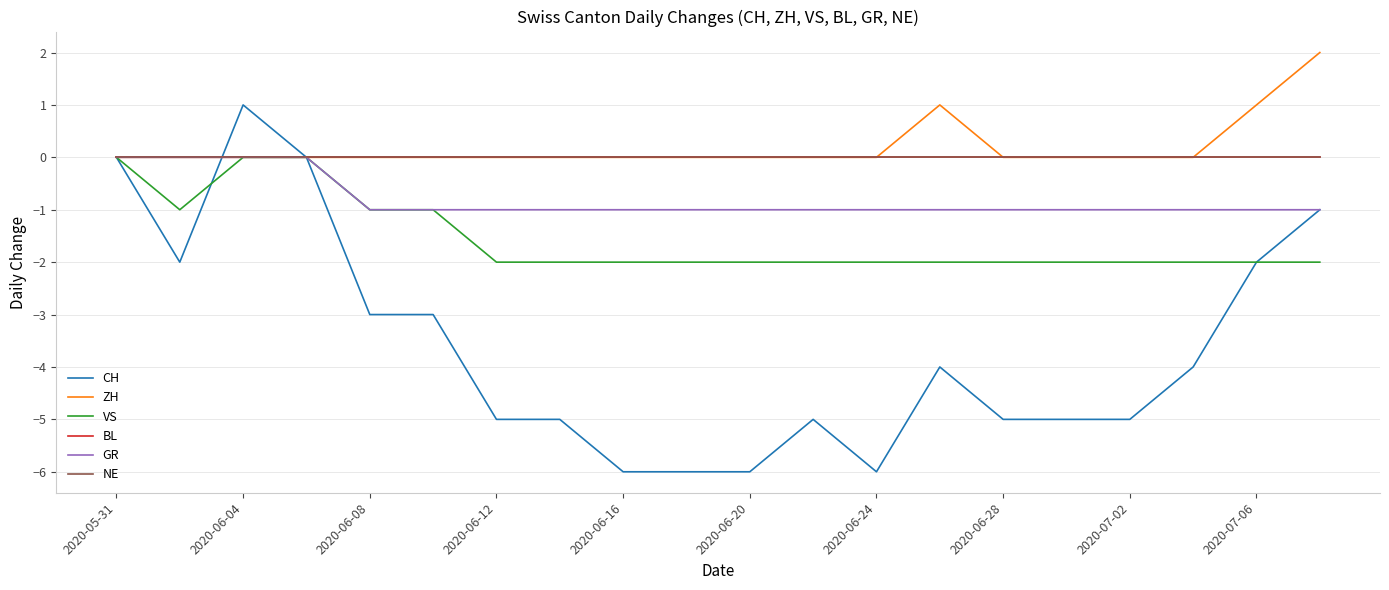

True or false: ZH has more than 2 interior local peaks.

False